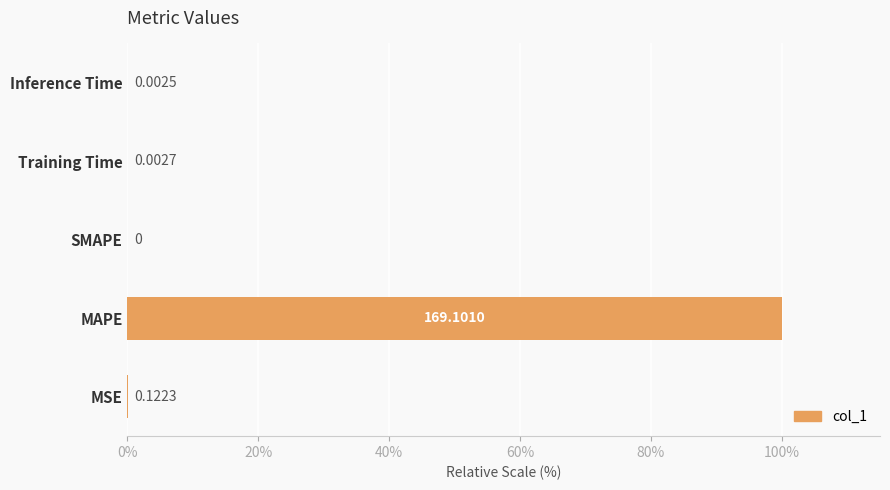

What is the sum of all values?

100.1